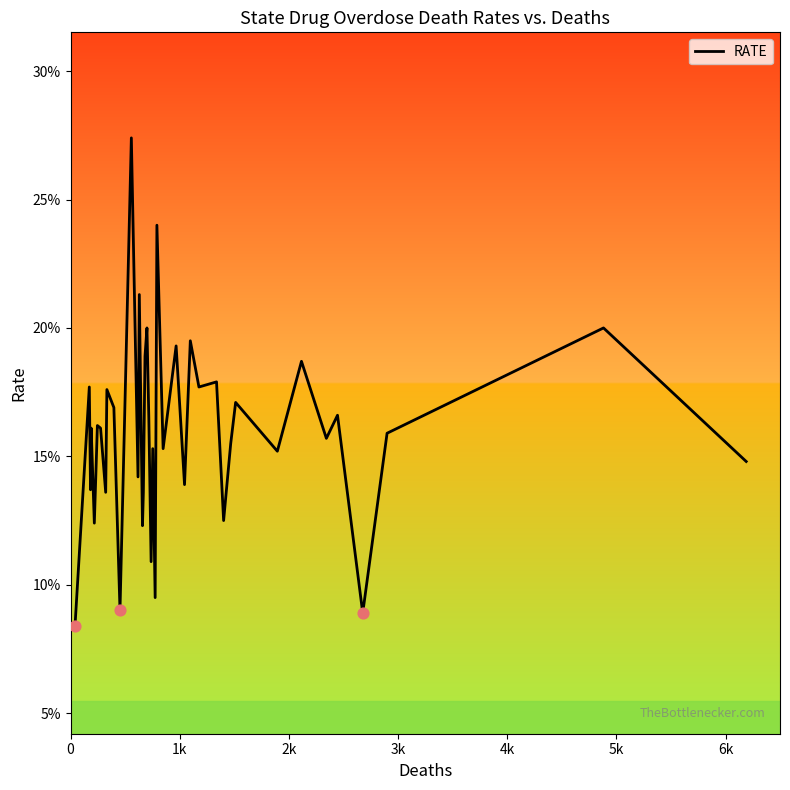

What is the maximum value shown in the chart?

27.4